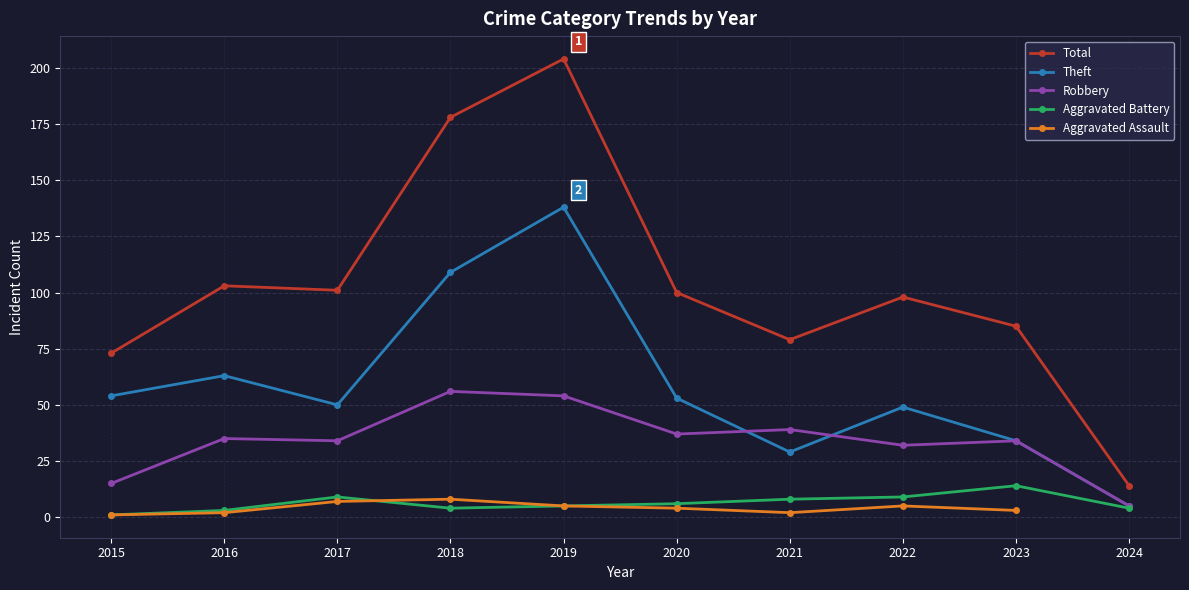

Rank the series by their average value, from highest to lowest.

Total, Theft, Robbery, Aggravated Battery, Aggravated Assault